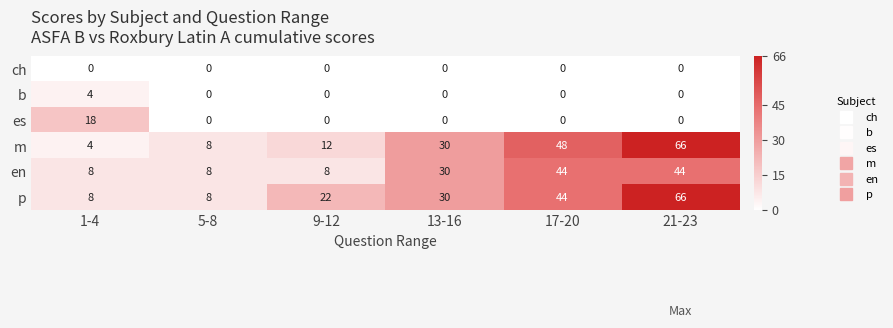

At how many categories does at least one series exceed 29?

3